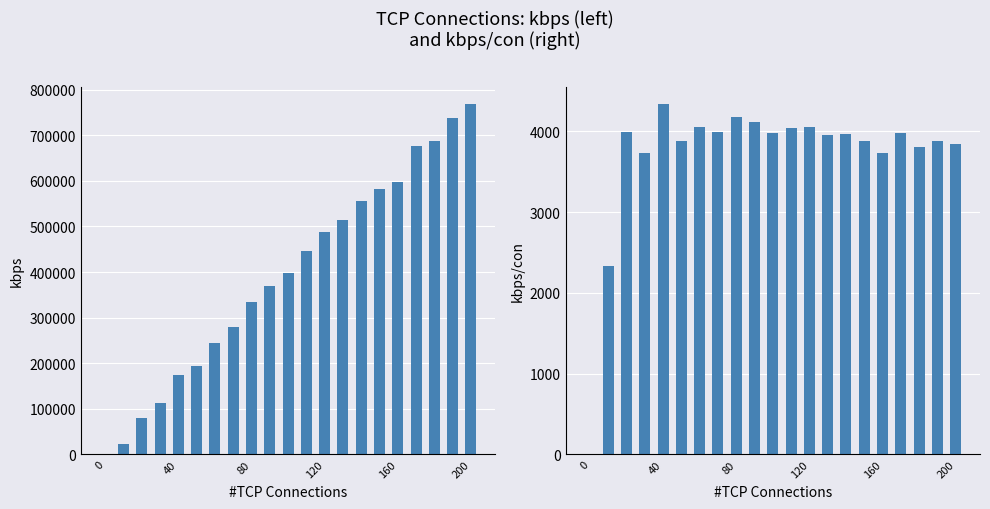

How many data points in kbps/con are above 3971?

11